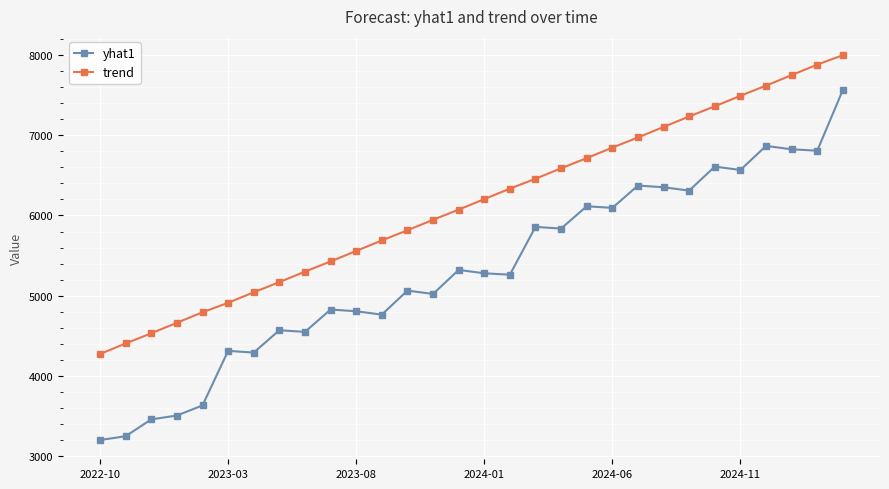

What is the sum of all trend values?

184158.6